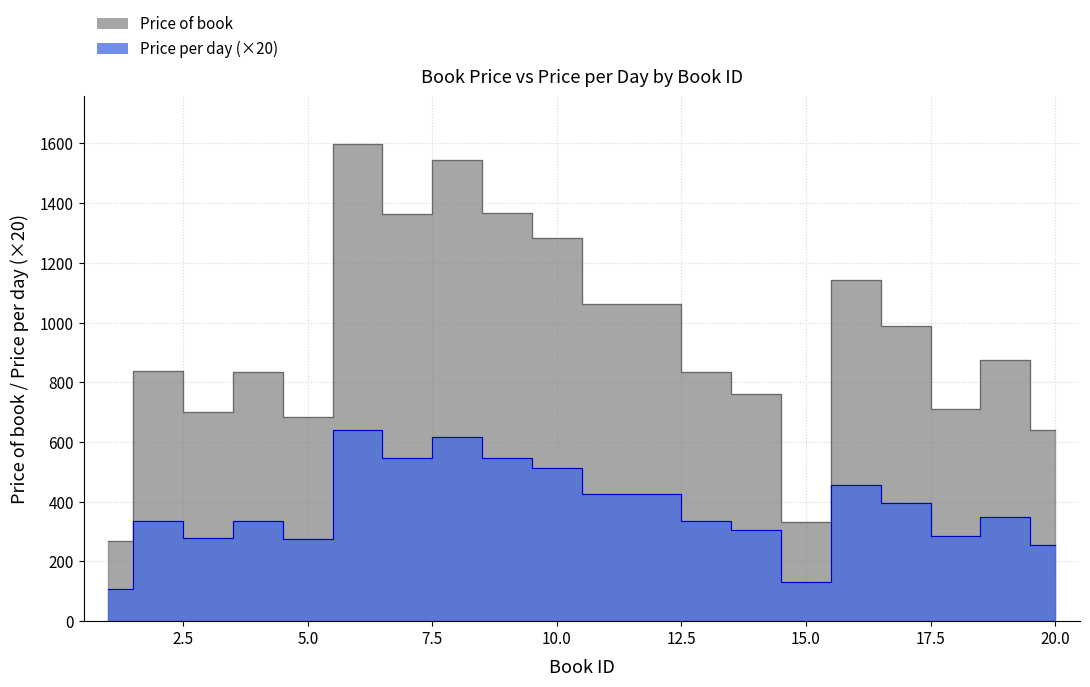

True or false: Price of book and Price per day cross at least once.

False